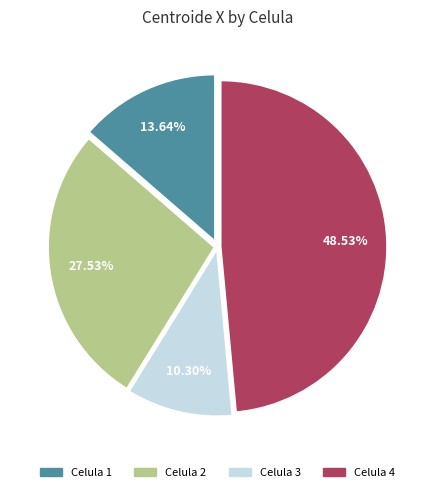

Does any single category account for the majority?

No